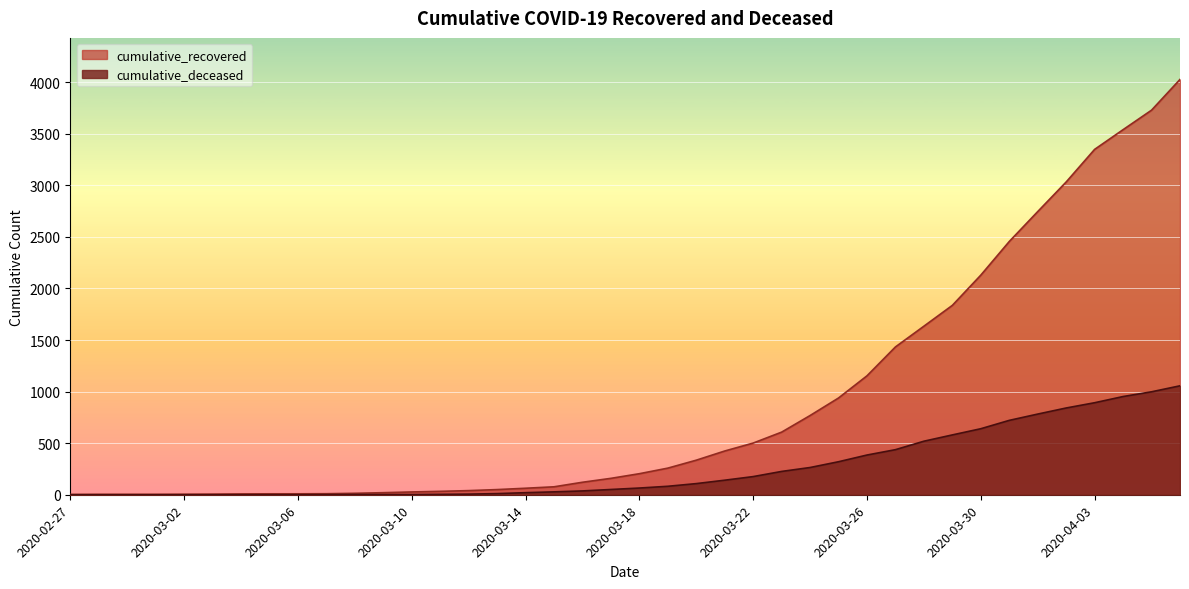

Does the chart display data point markers on the line(s)?

No